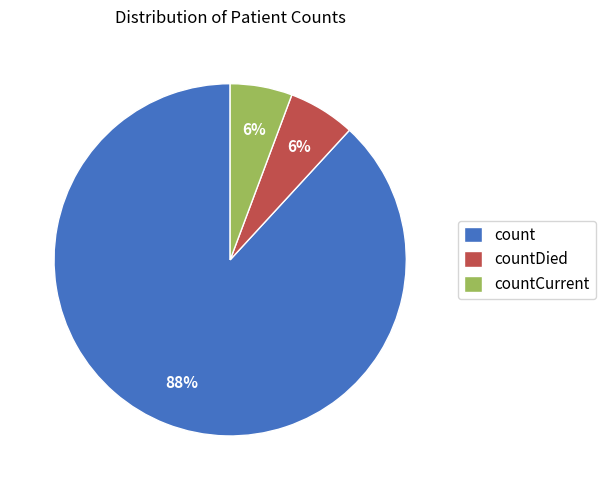

Do countDied and countCurrent together represent more than half of the pie?

No